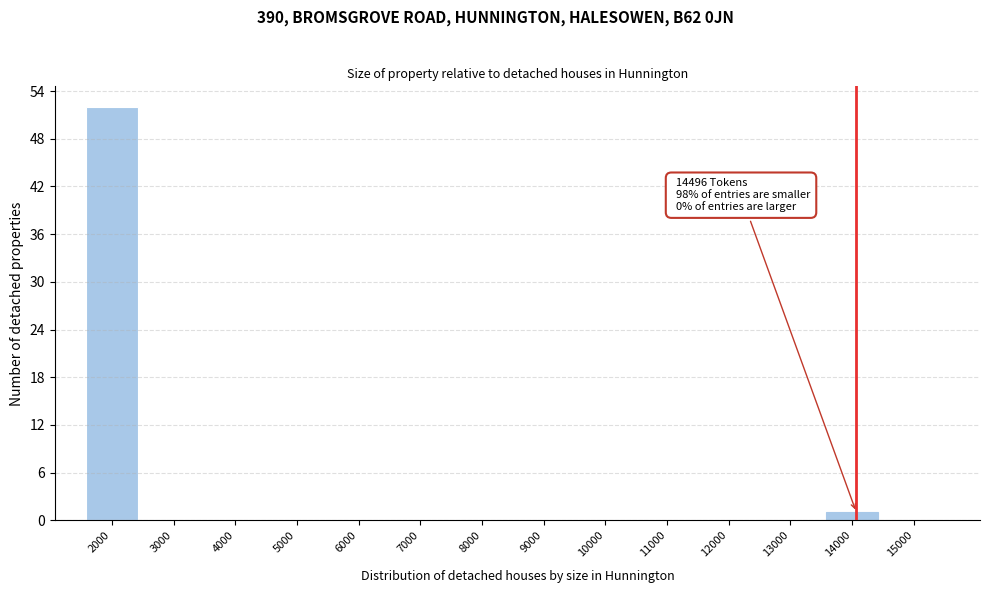

Reading left to right, what are all the values shown in this chart?

2000=52	3000=0	4000=0	5000=0	6000=0	7000=0	8000=0	9000=0	10000=0	11000=0	12000=0	13000=0	14000=1	15000=0